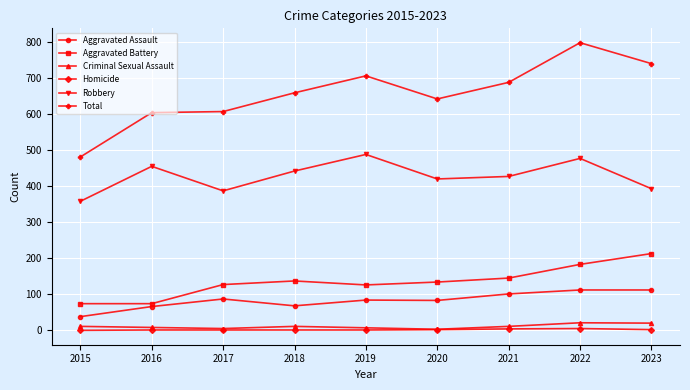

True or false: Aggravated Battery and Total intersect in this chart.

False